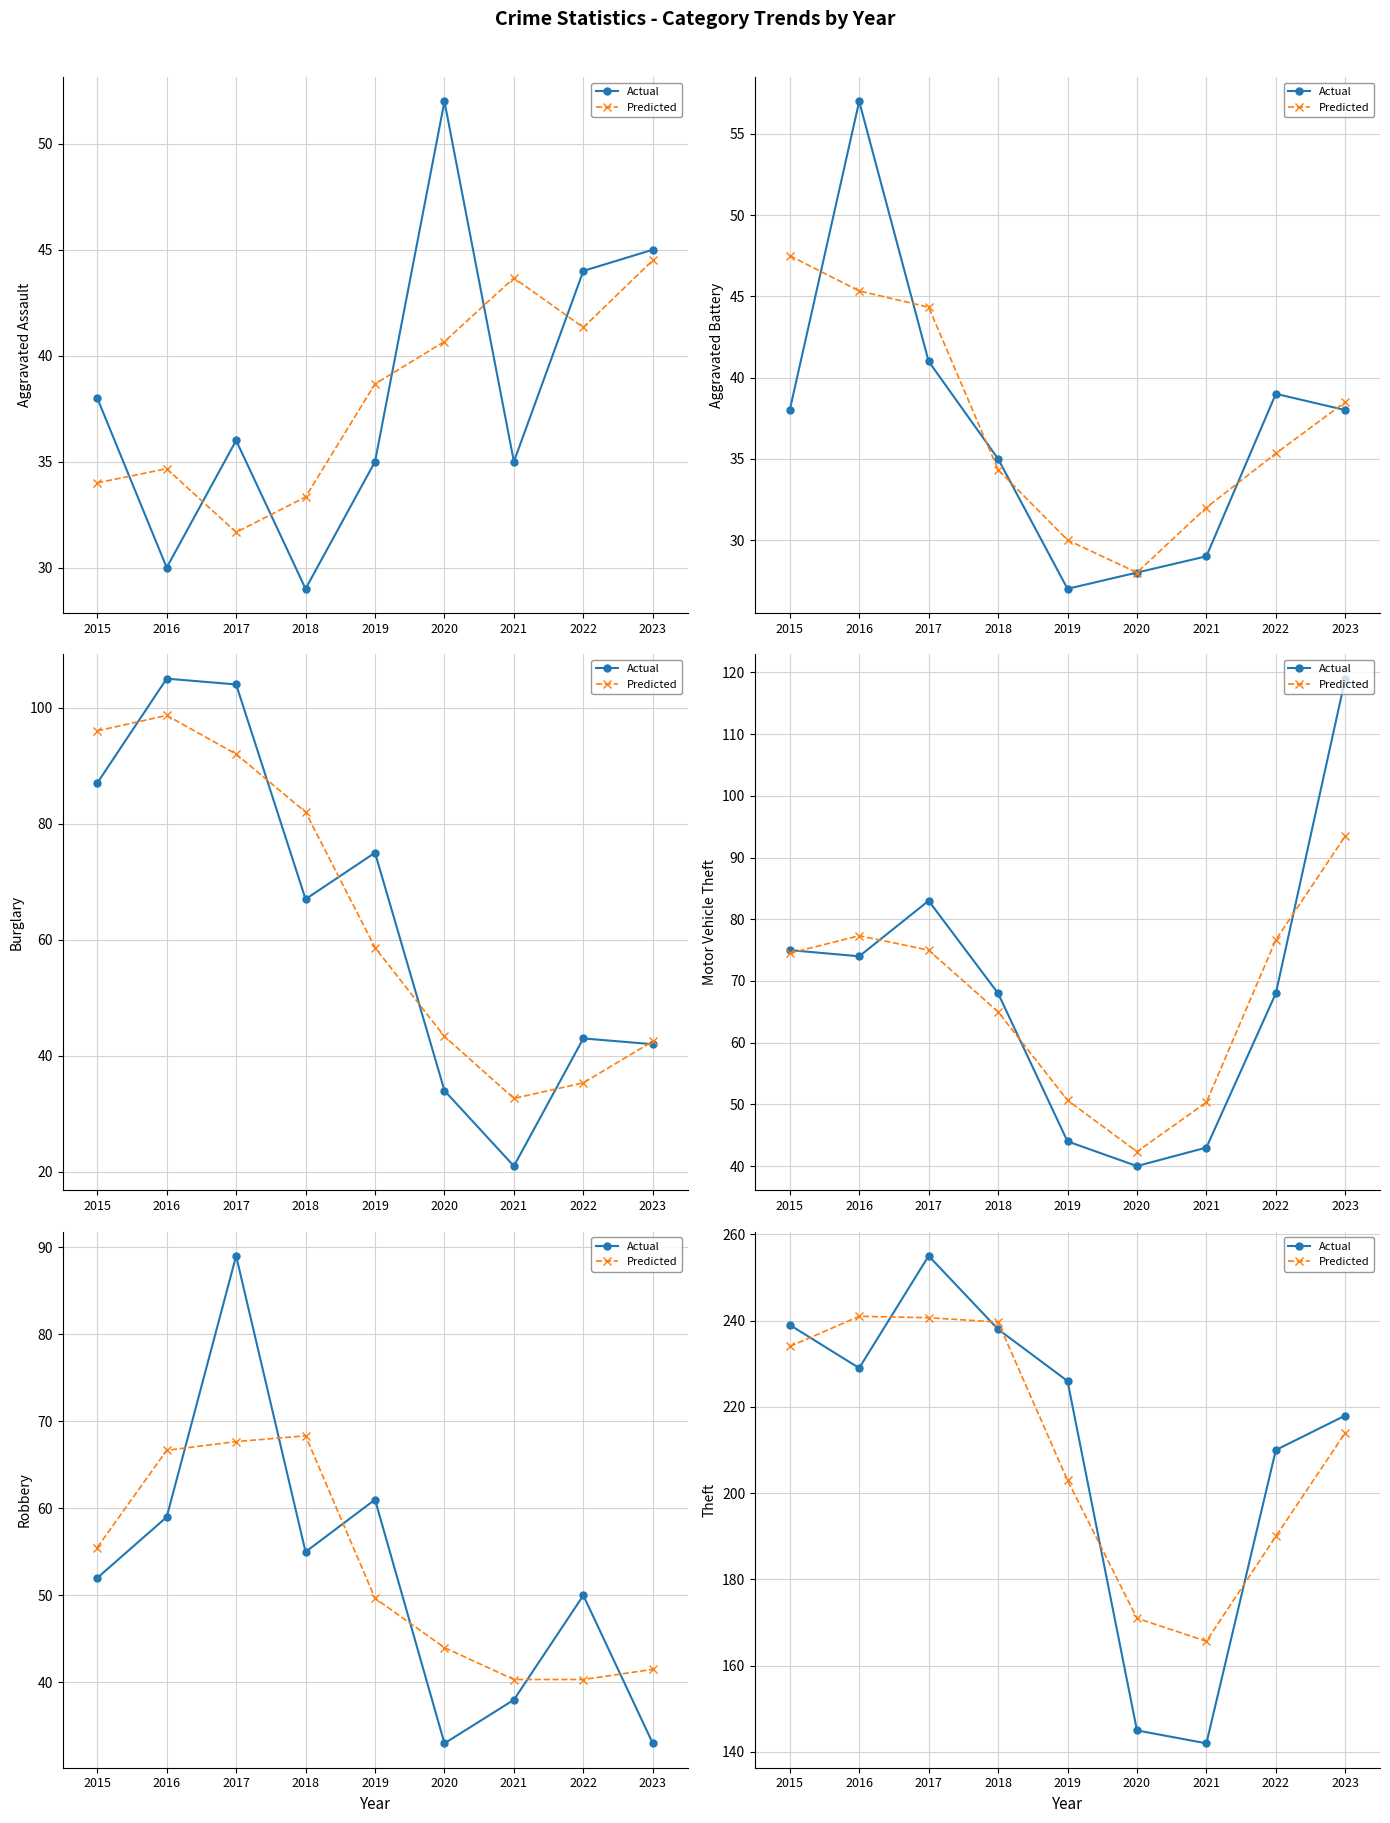

Rank the series at 2018 from highest to lowest value.

Predicted, Actual